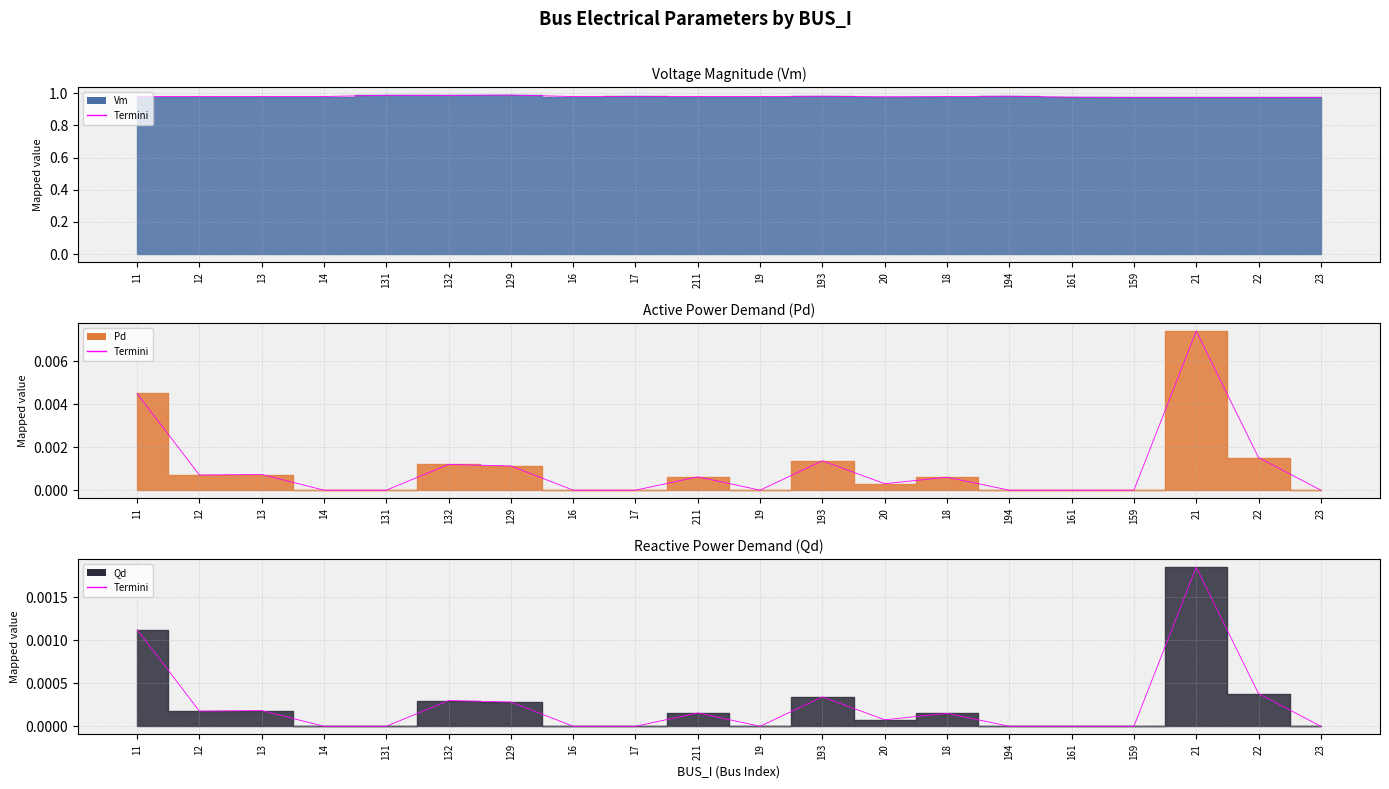

What is the greatest value displayed?

1.0